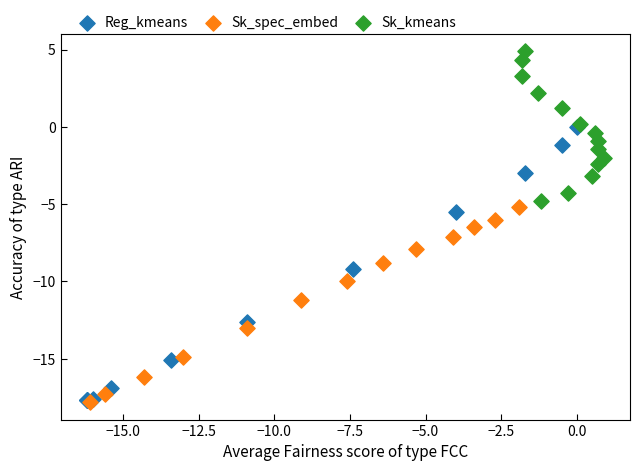

Which series contains the highest Y value?

Sk_kmeans